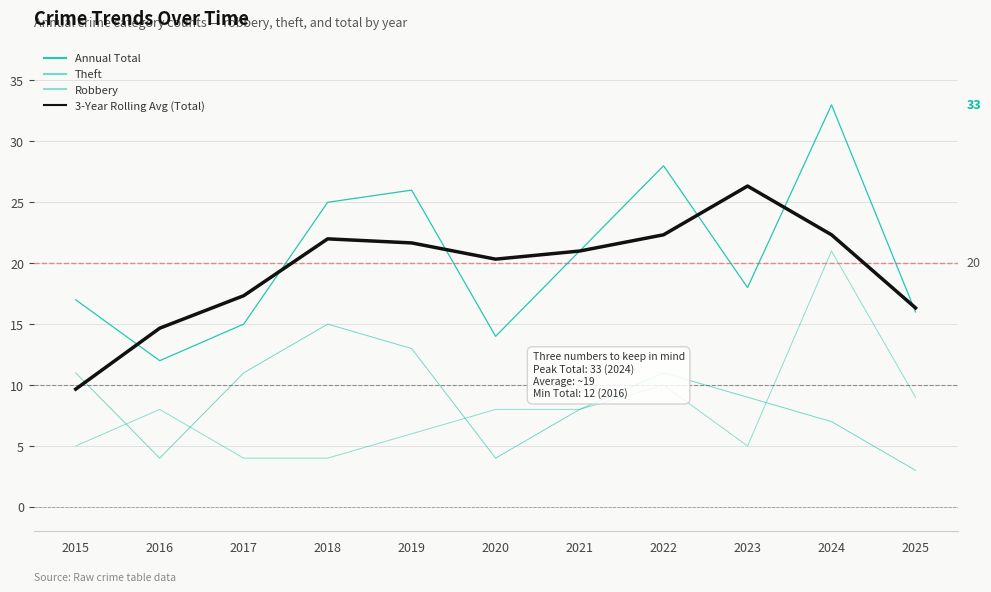

Does the chart have visible grid lines?

Yes